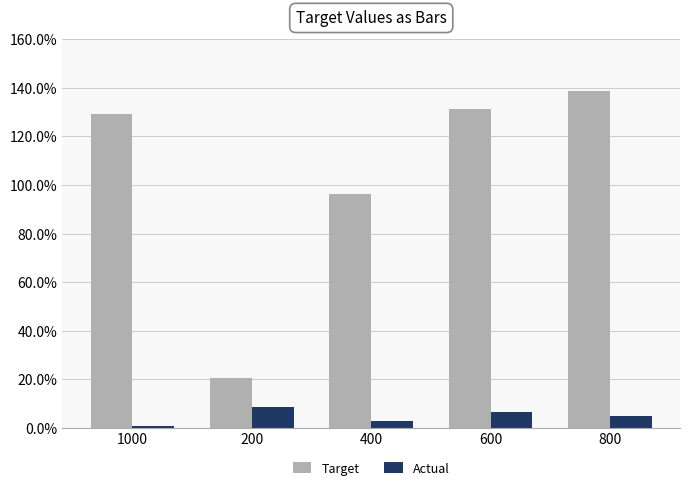

What are all the series names shown in the legend?

Target, Actual